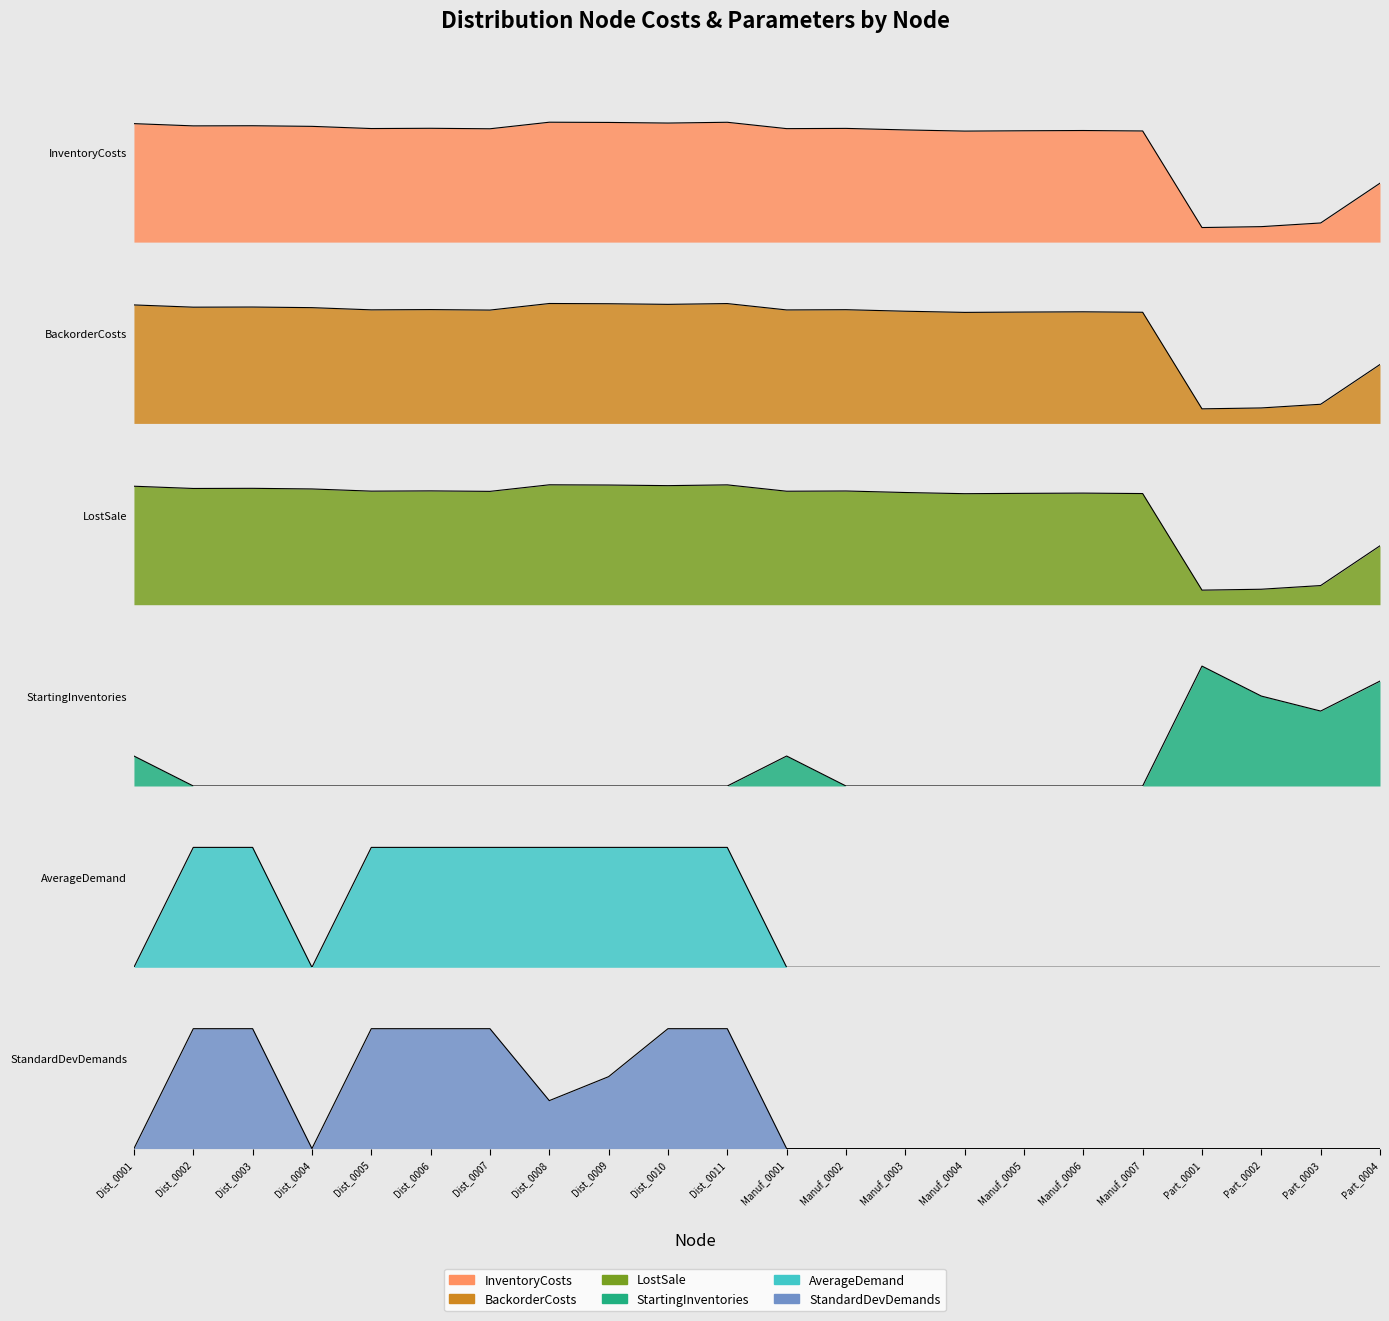

Is it true that InventoryCosts equals 0.1 at Manuf_0004?

False